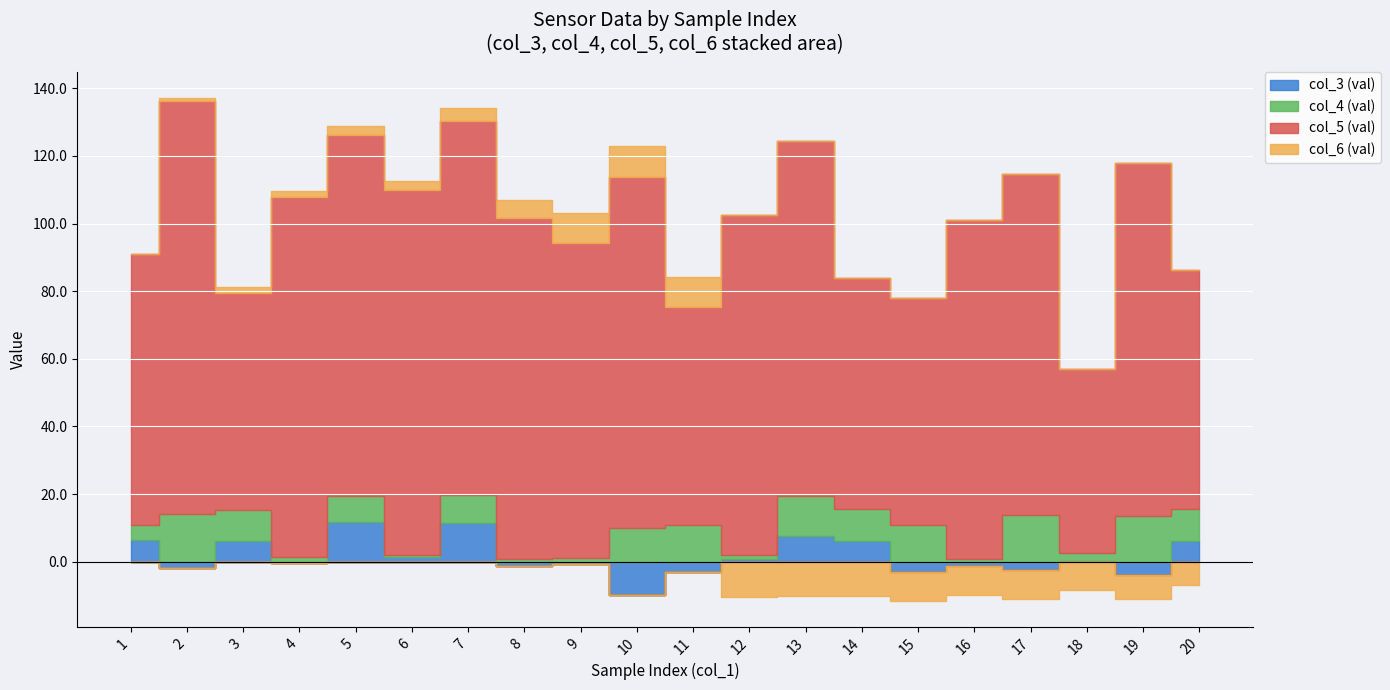

What is the value of the col_5 (val) point at the 5th from the left?

106.7